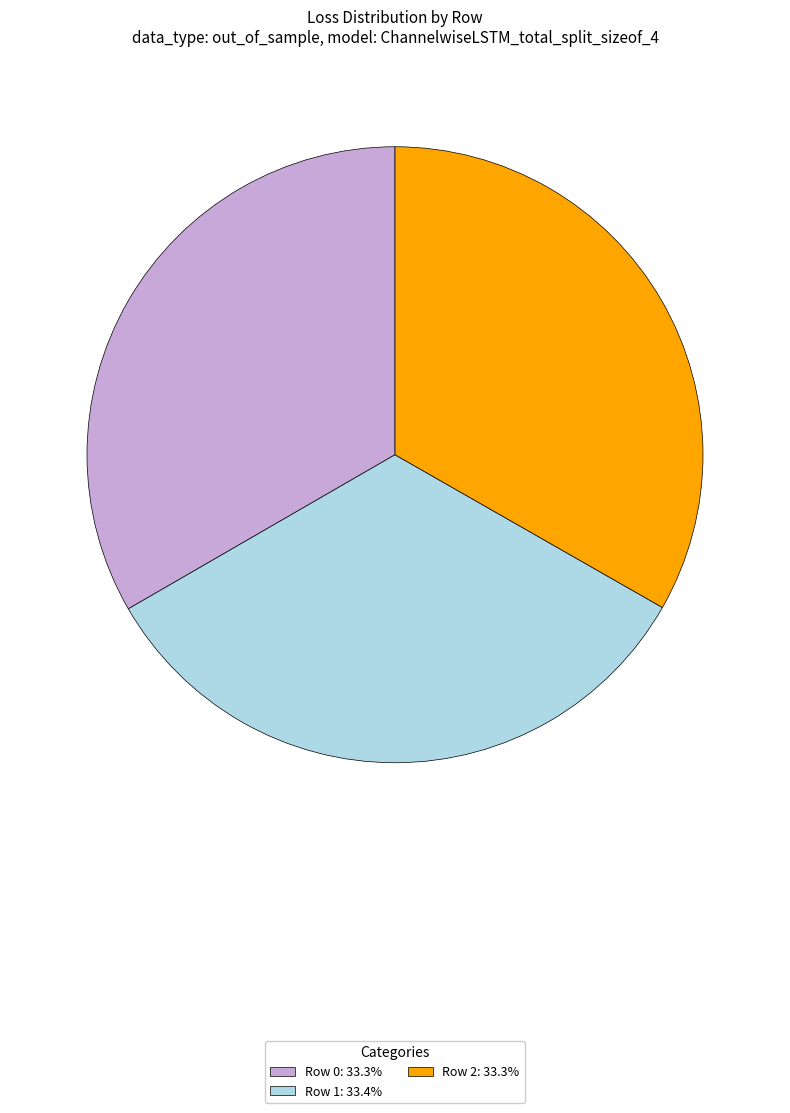

Is there a majority slice in this chart?

No